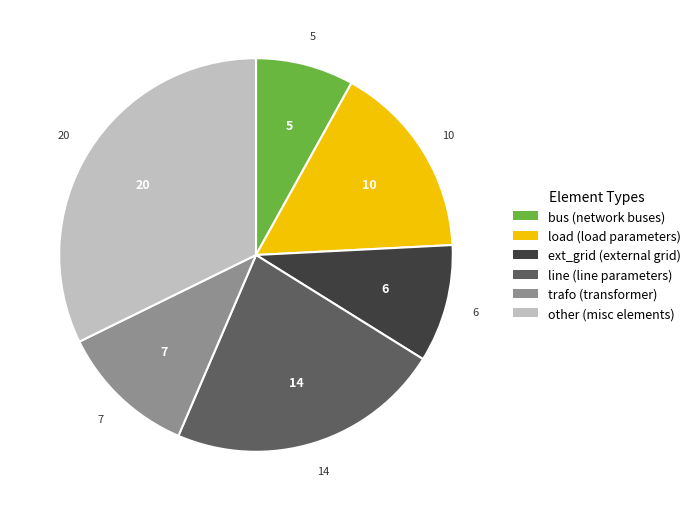

Does ext_grid account for over 50% of the chart?

No